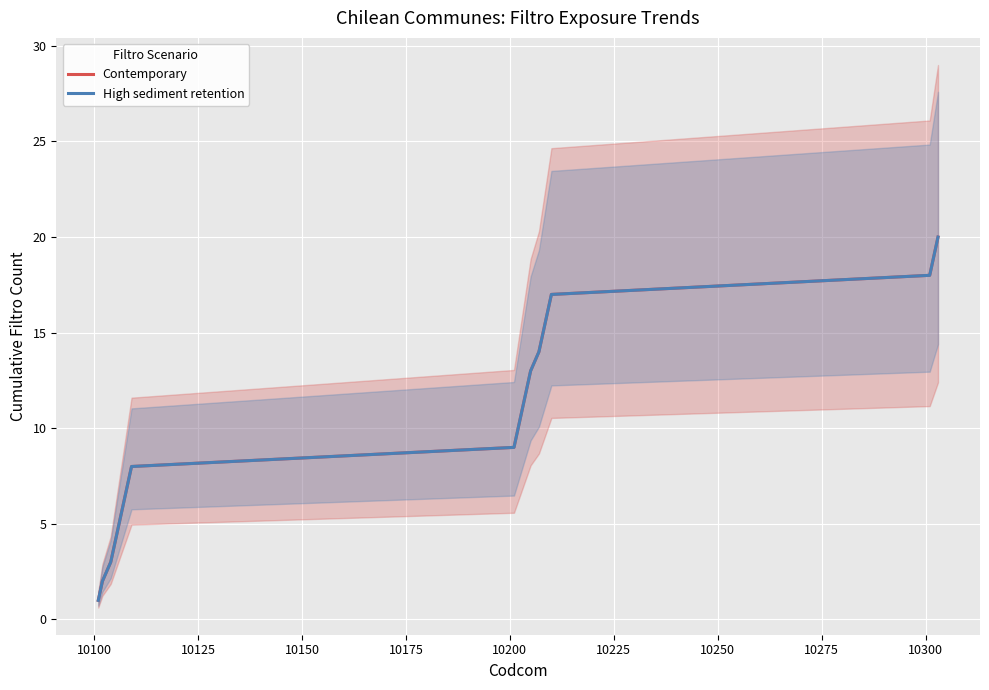

Is the value of High sediment retention at 18 greater than the value of Contemporary at 15?

Yes